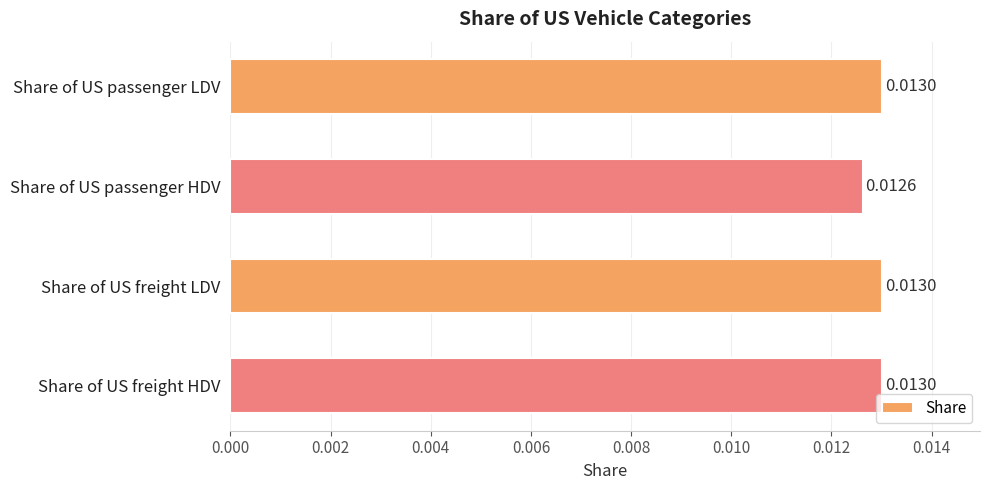

Where is the data nearest to the value 0?

Share of US passenger HDV